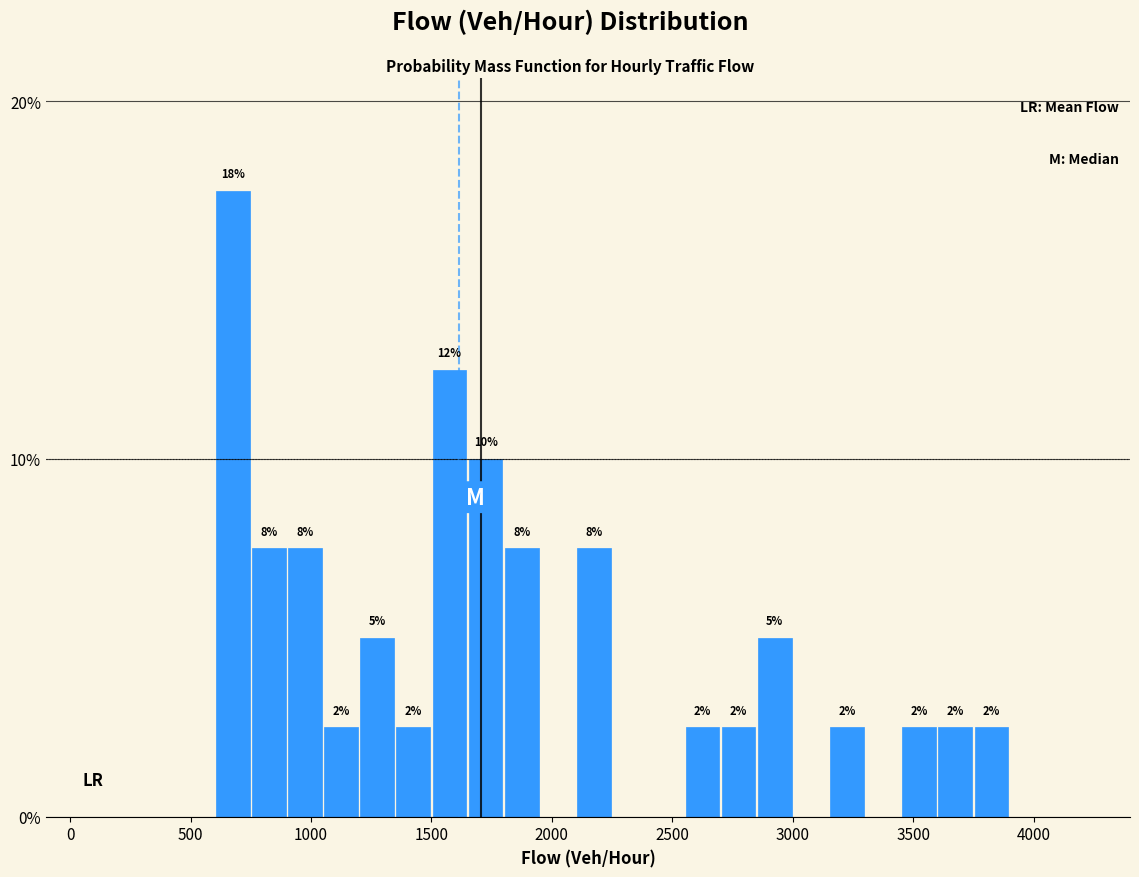

Around what value on the x-axis is the tallest bar? Give the approximate position of its centre, as read against the axis.

700